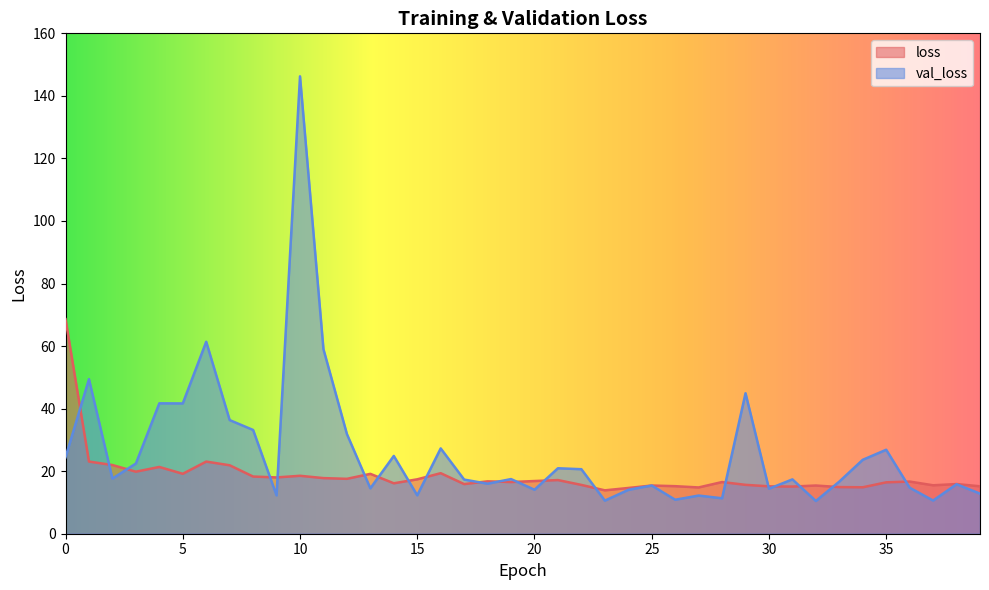

Which category has the highest value across all series?

10